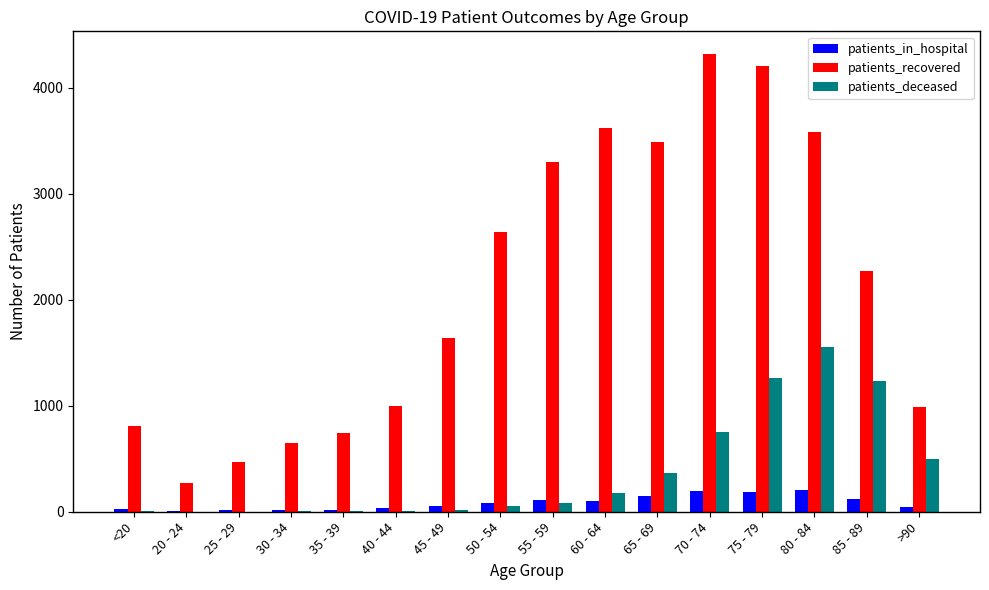

Is it true that patients_in_hospital equals 80 at 50 - 54?

True